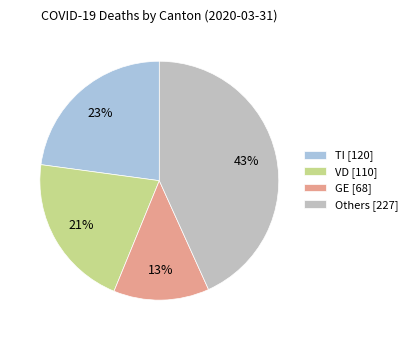

What is the smallest slice in the pie chart?

GE [68]